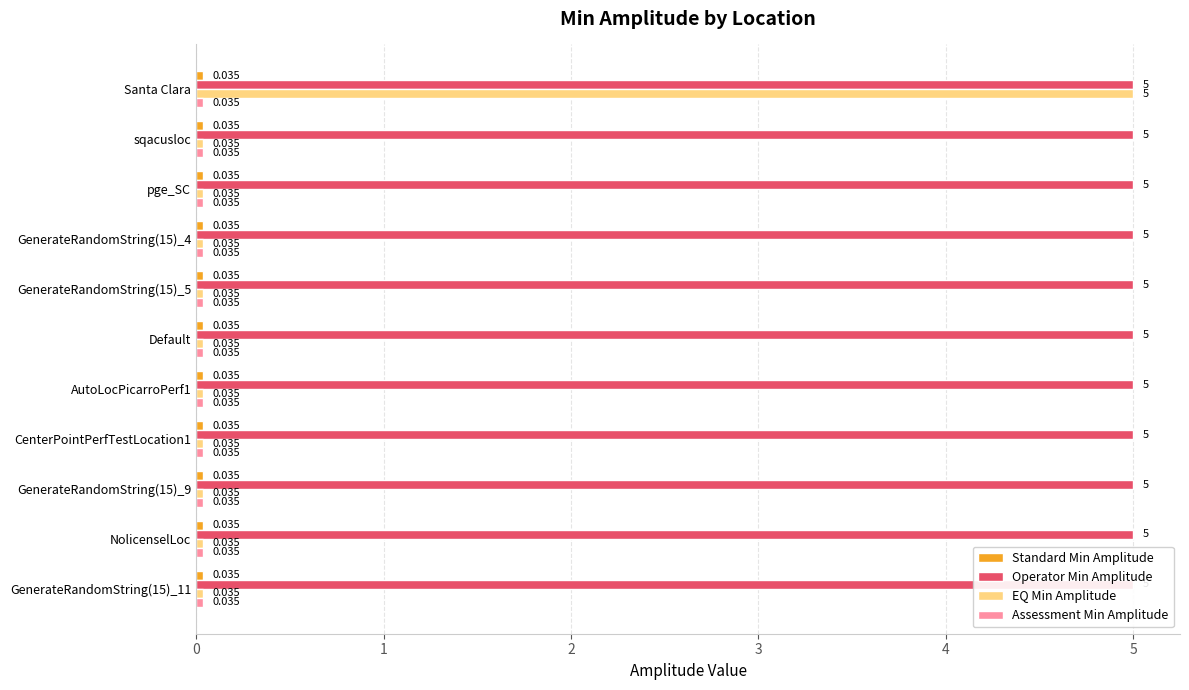

Read the Standard Min Amplitude value at 0.

0.2